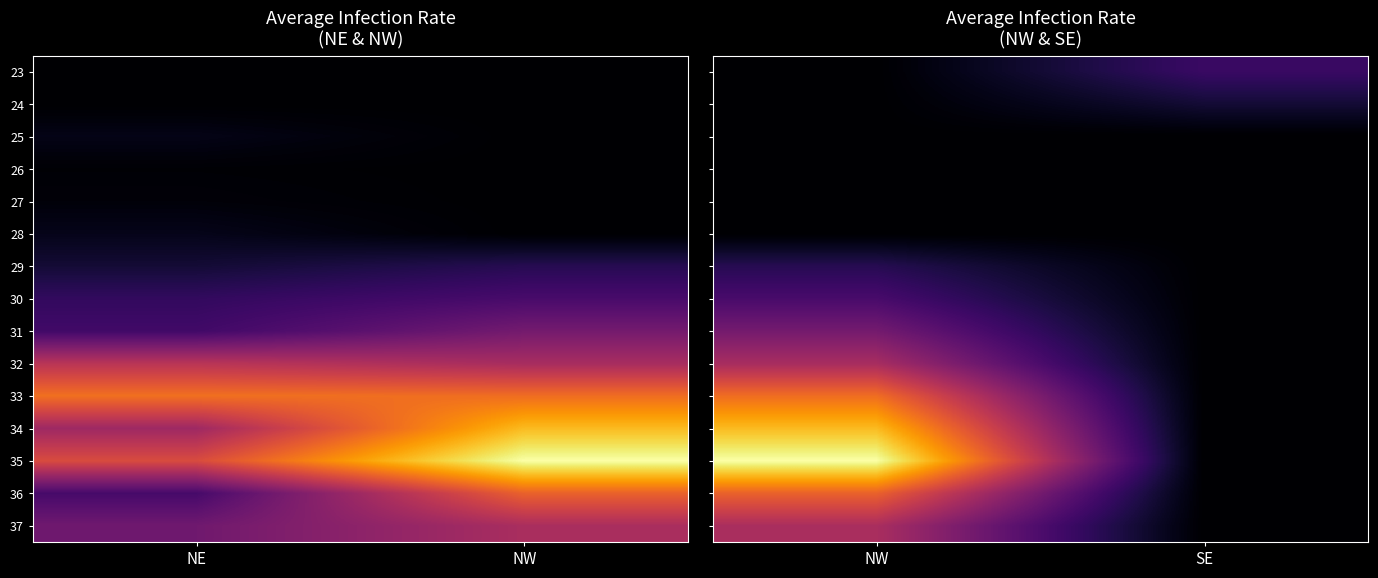

Which has a higher value, NW or SE?

SE